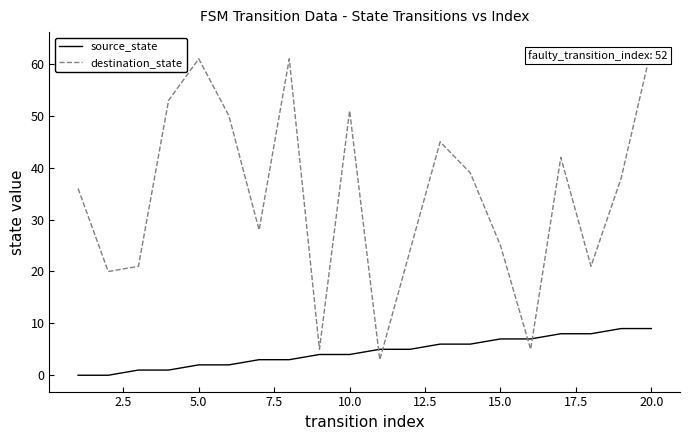

True or false: source_state and destination_state intersect in this chart.

True